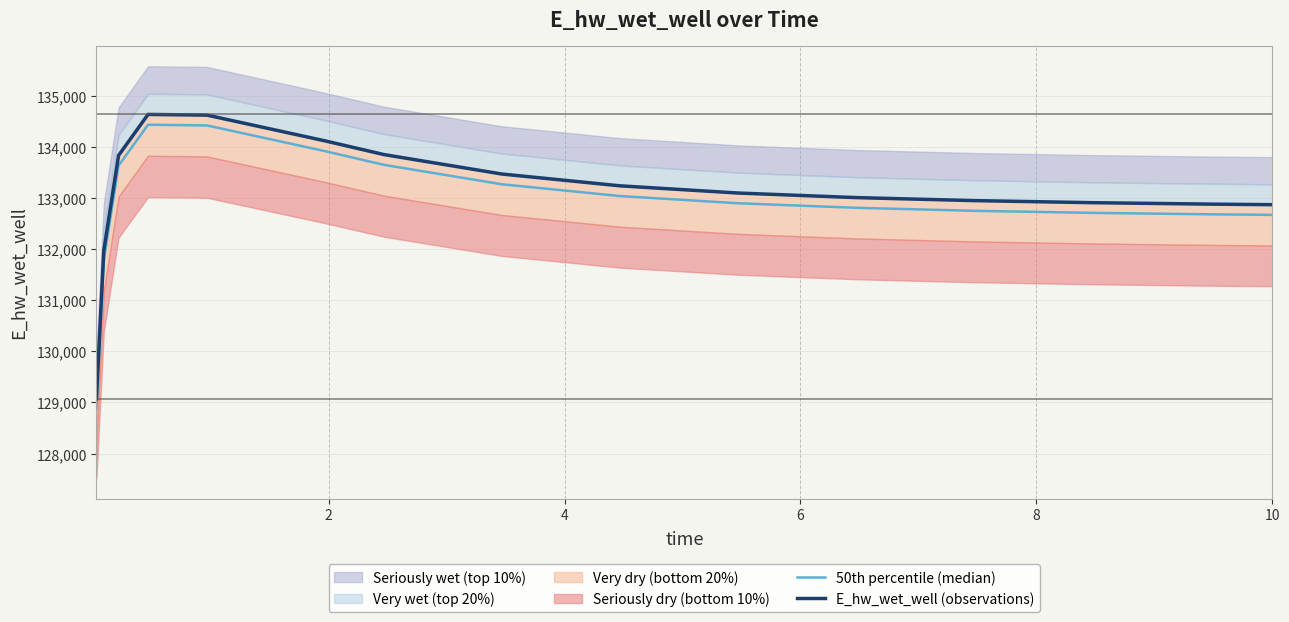

How many lines are shown in the chart?

2